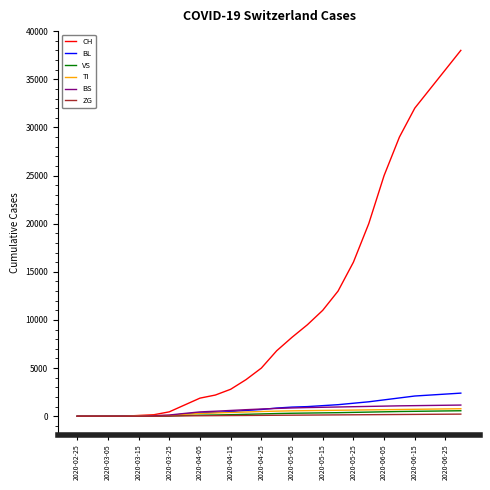

Which series has the largest total across all categories?

CH